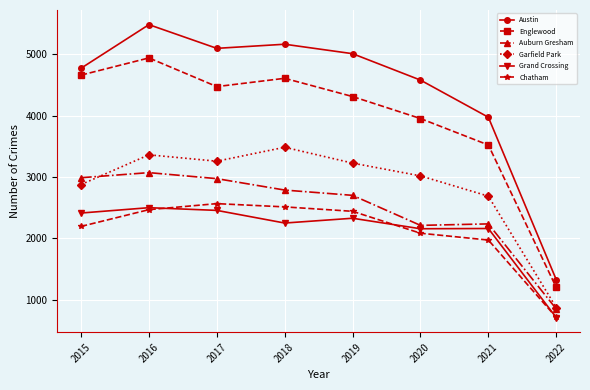

True or false: Grand Crossing and Austin cross at least once.

False